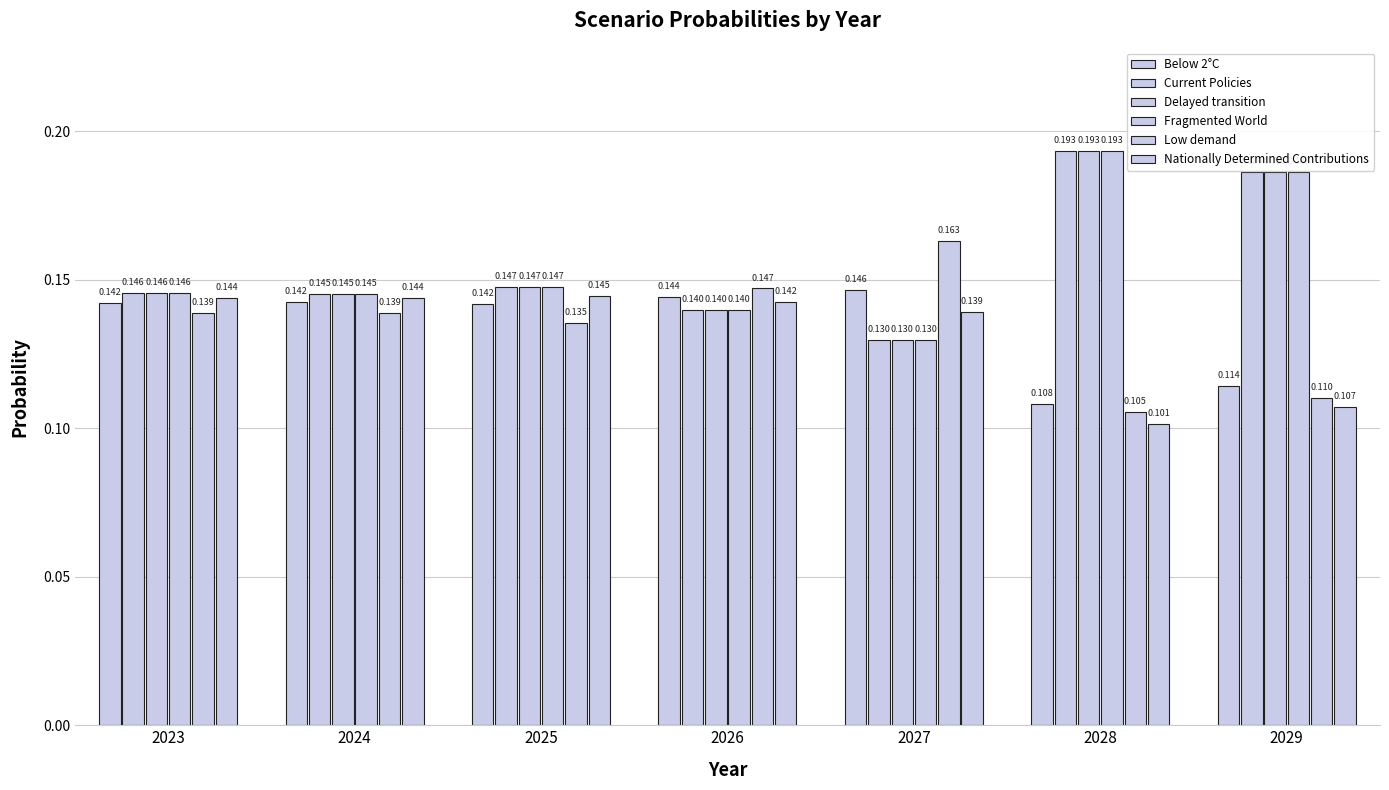

How many groups of bars are there?

7